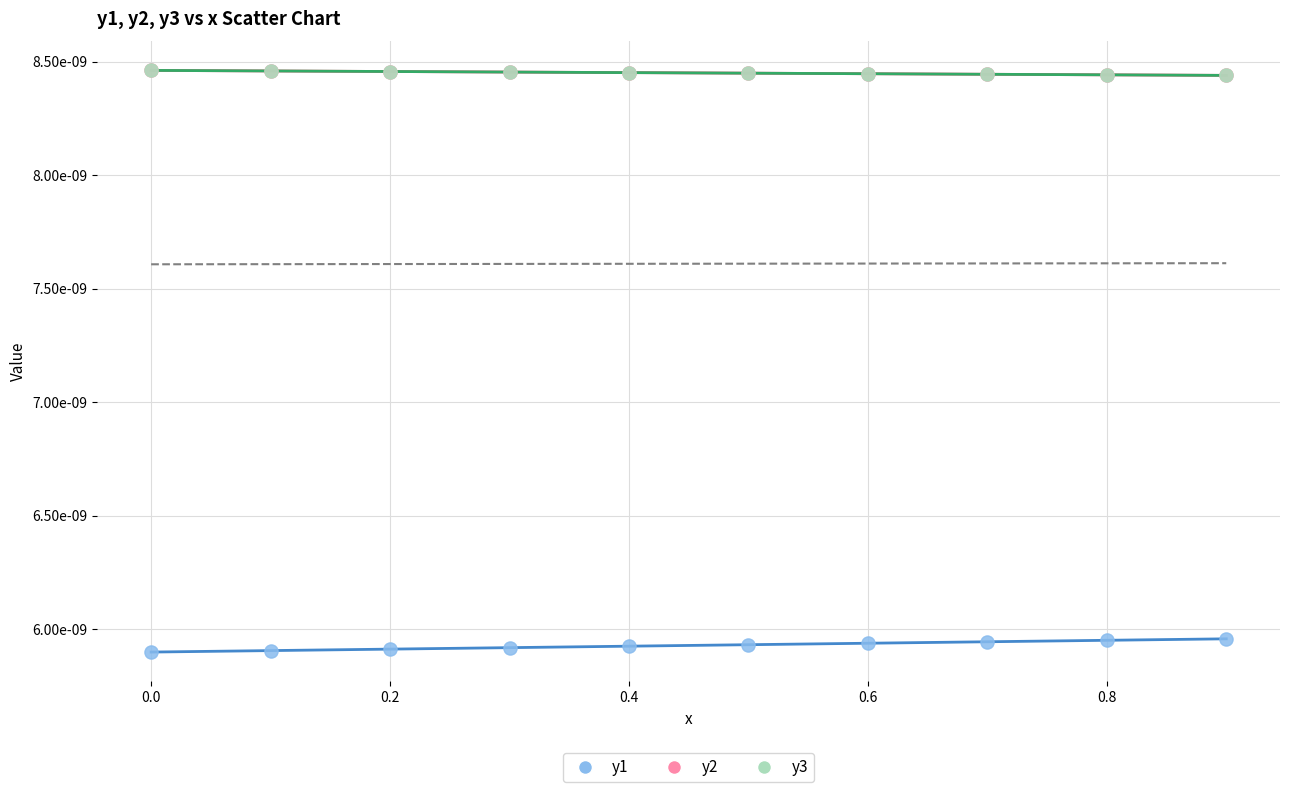

What are all the series names shown in the legend?

y1, y2, y3